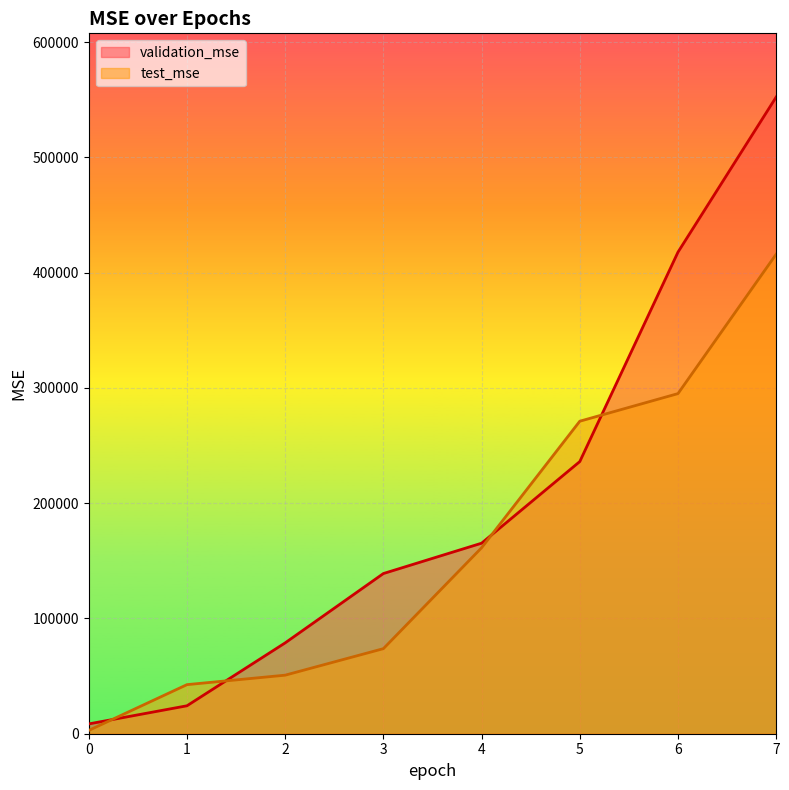

What is the minimum value for validation_mse?

8506.9